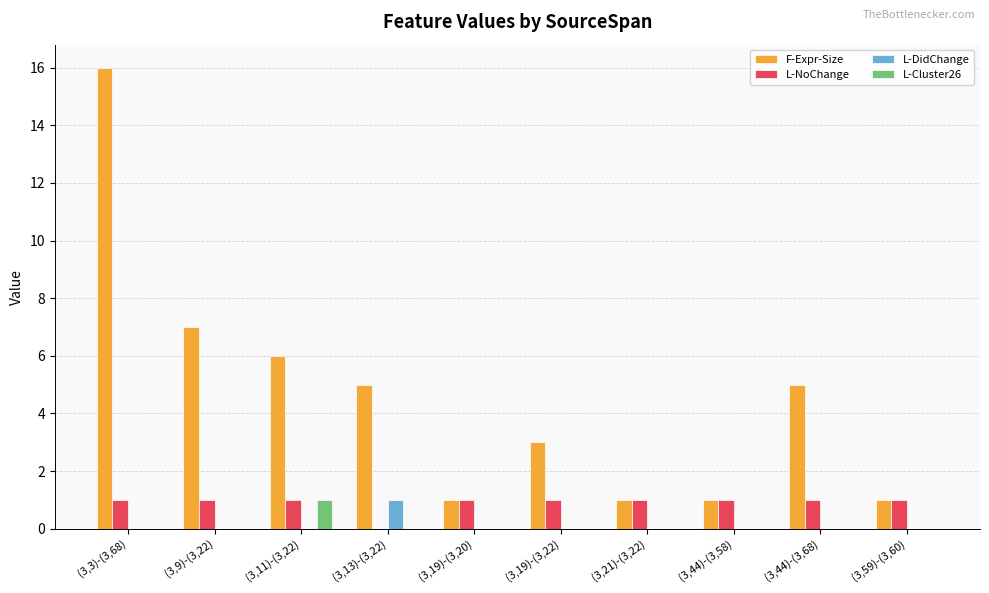

What are all the series names shown in the legend?

F-Expr-Size, L-NoChange, L-DidChange, L-Cluster26